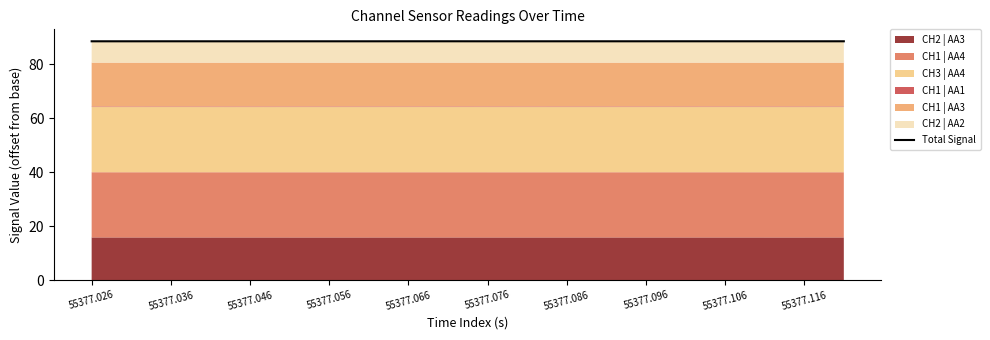

What position from the right is 55377.046?

16